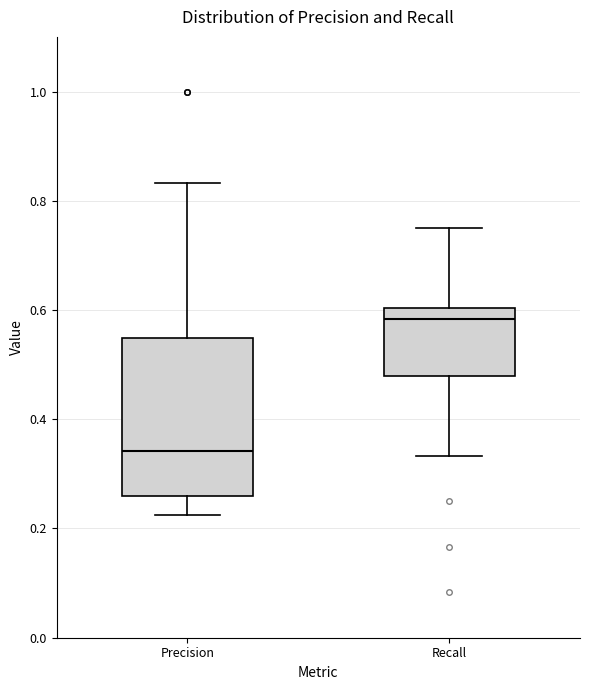

Comparing the boxes themselves (not the whiskers), which one is the tallest?

Precision